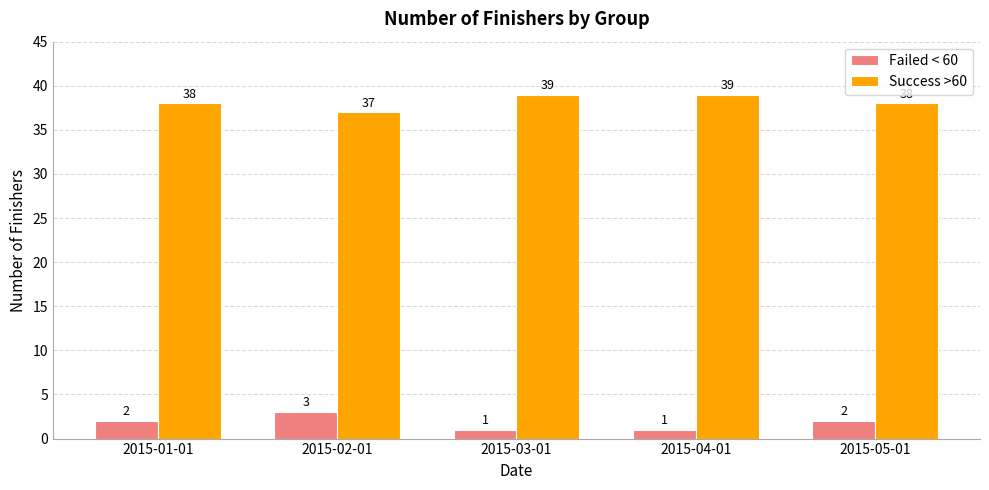

What is the maximum value for Failed < 60?

3